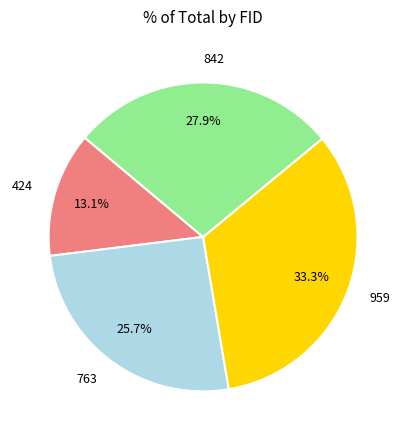

Is it true that 959 is 19% of the pie?

False